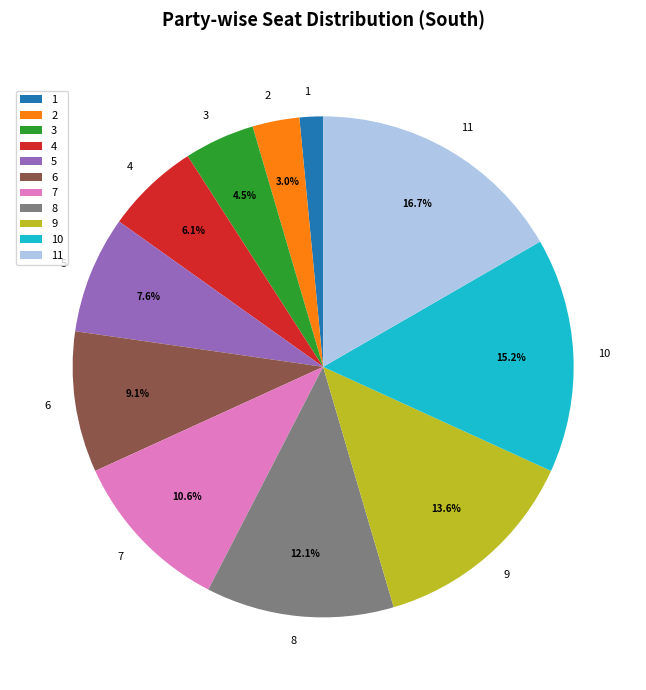

What percentage is the 4 slice, to the nearest percent?

6%